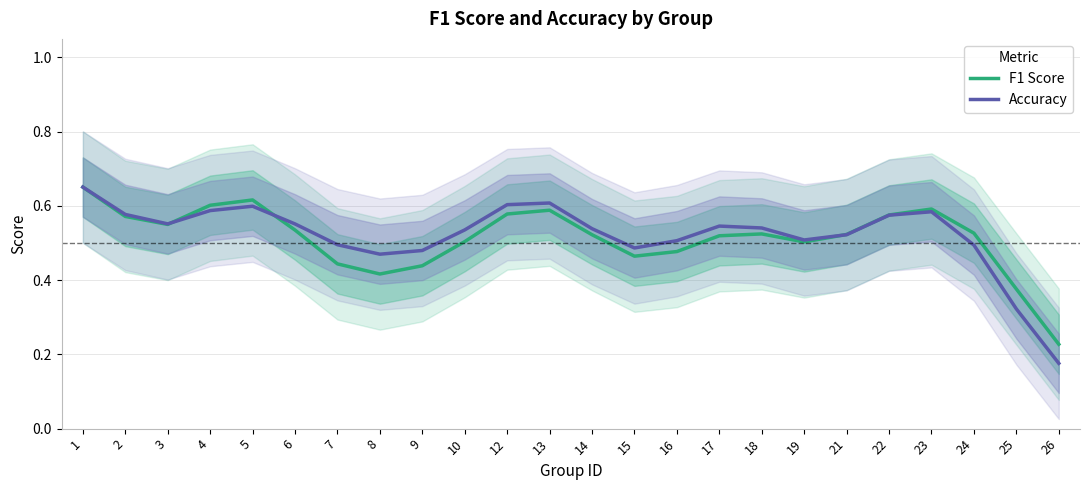

What is the sum of all Accuracy values?

12.5